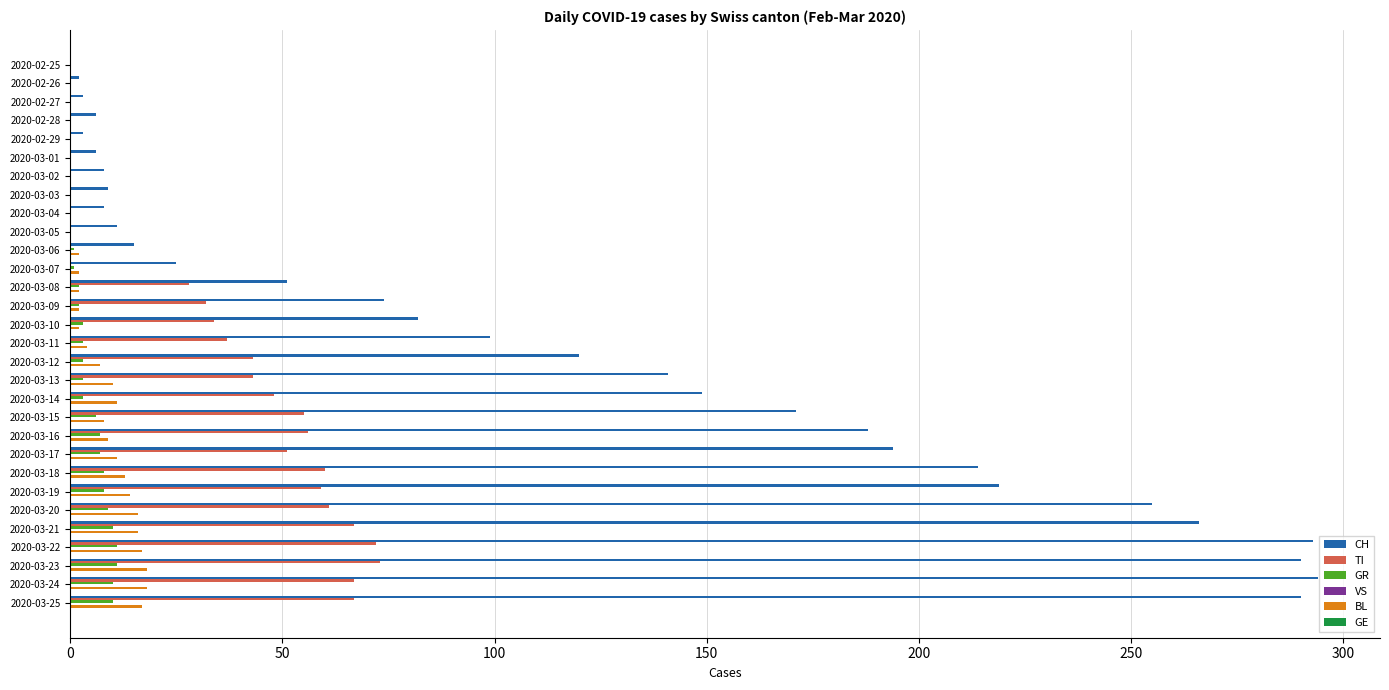

True or false: GR has a value of 1 at 2020-03-07.

True